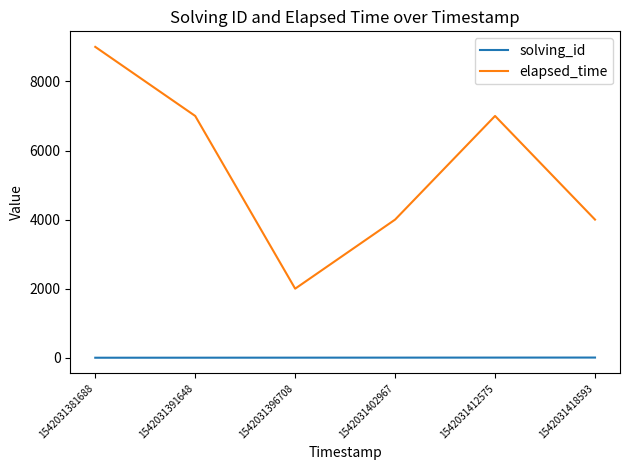

What is the approximate value of elapsed_time at 1542031418593?

4000